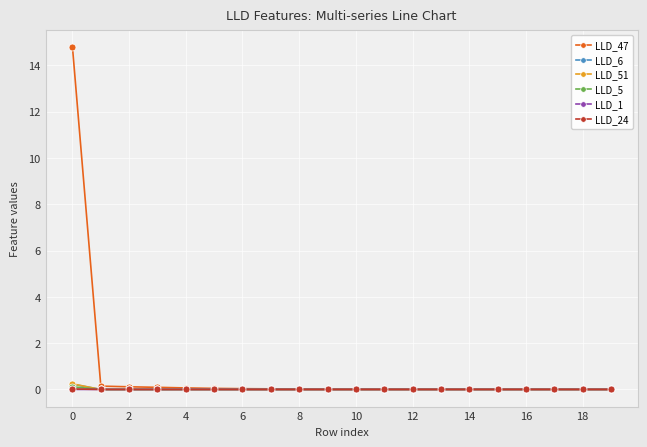

What is the greatest value displayed?

14.8